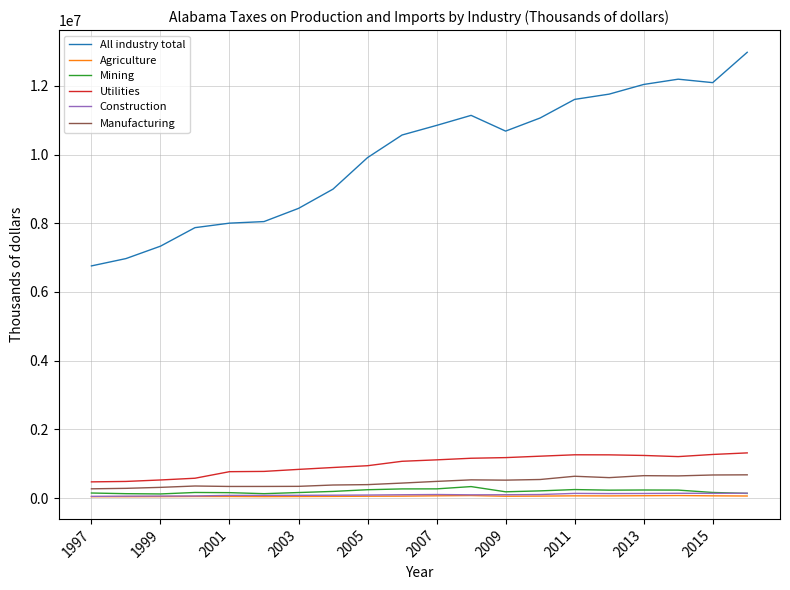

Which series has the largest total across all categories?

All industry total